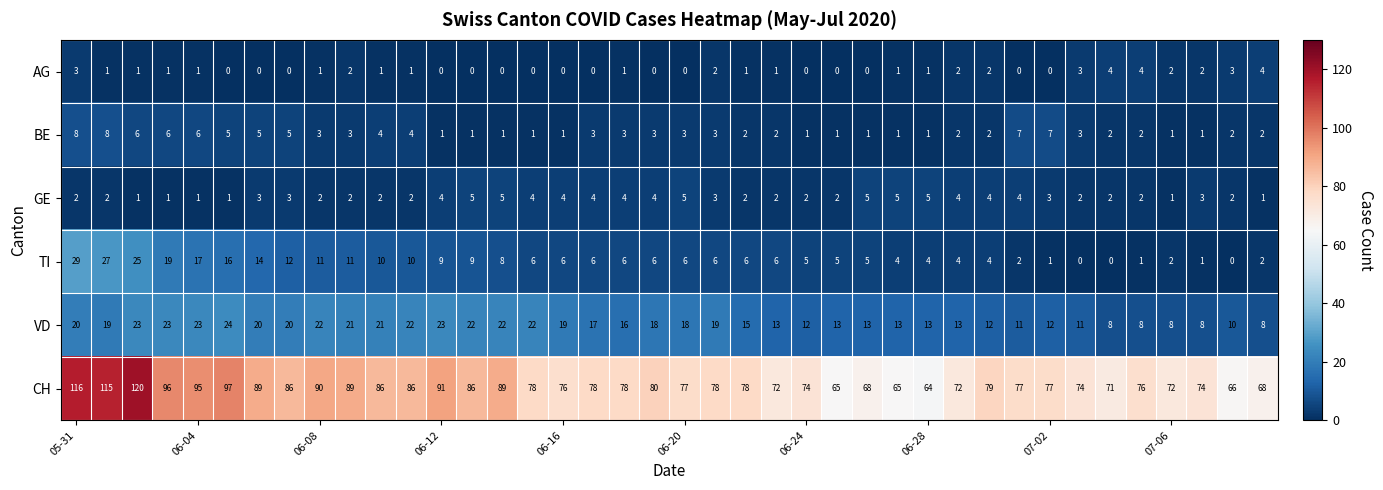

At how many categories does at least one series exceed 16?

40